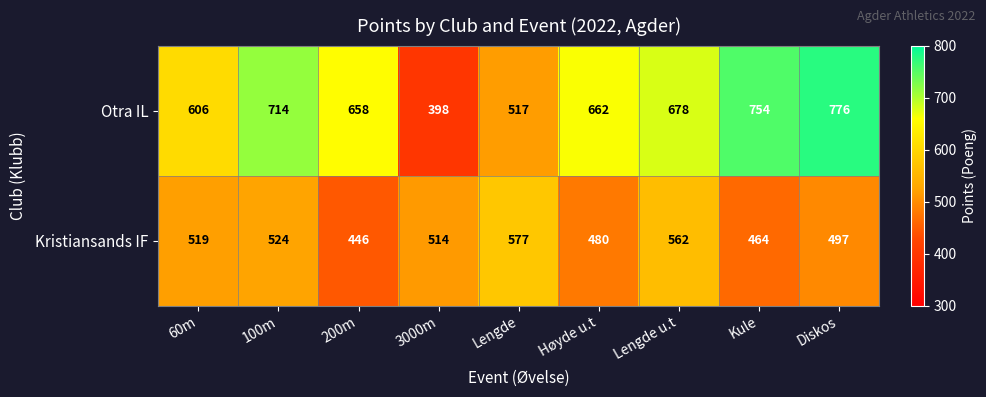

What is the maximum value shown in the chart?

776